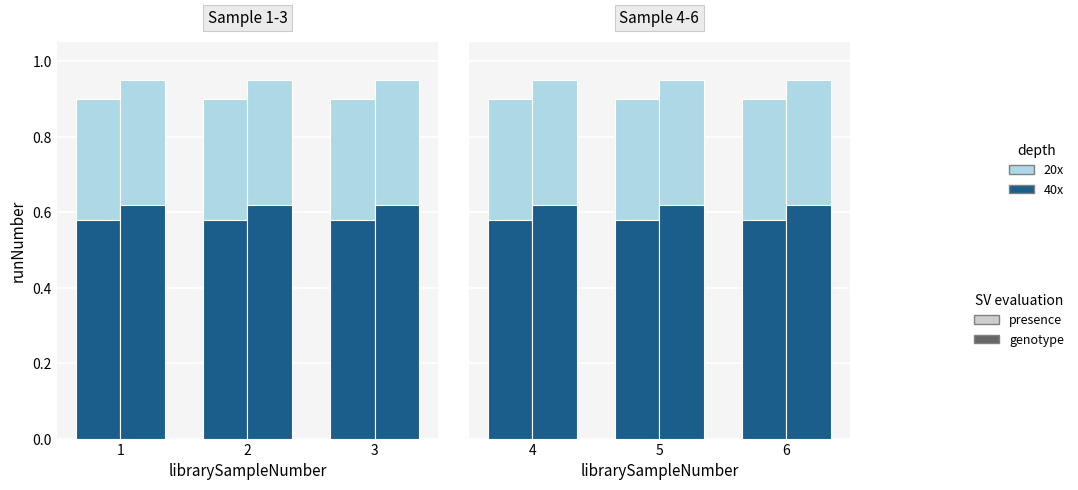

What is the greatest value displayed?

0.9